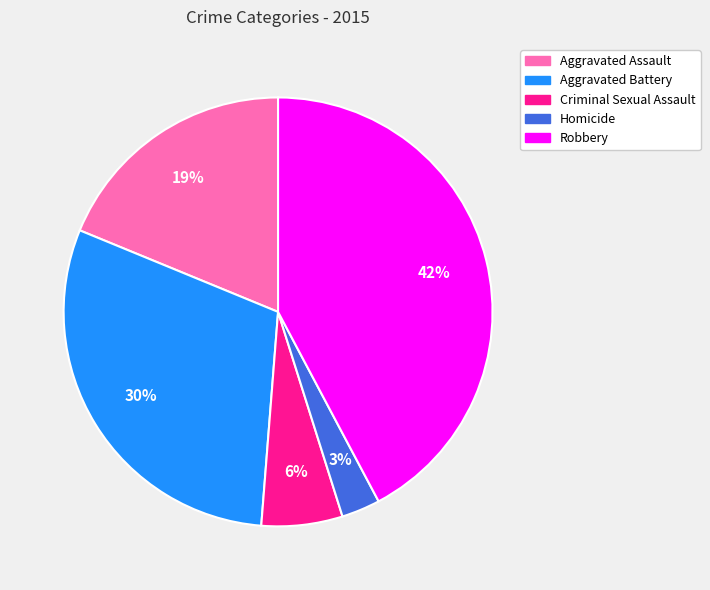

Is there a majority slice in this chart?

No